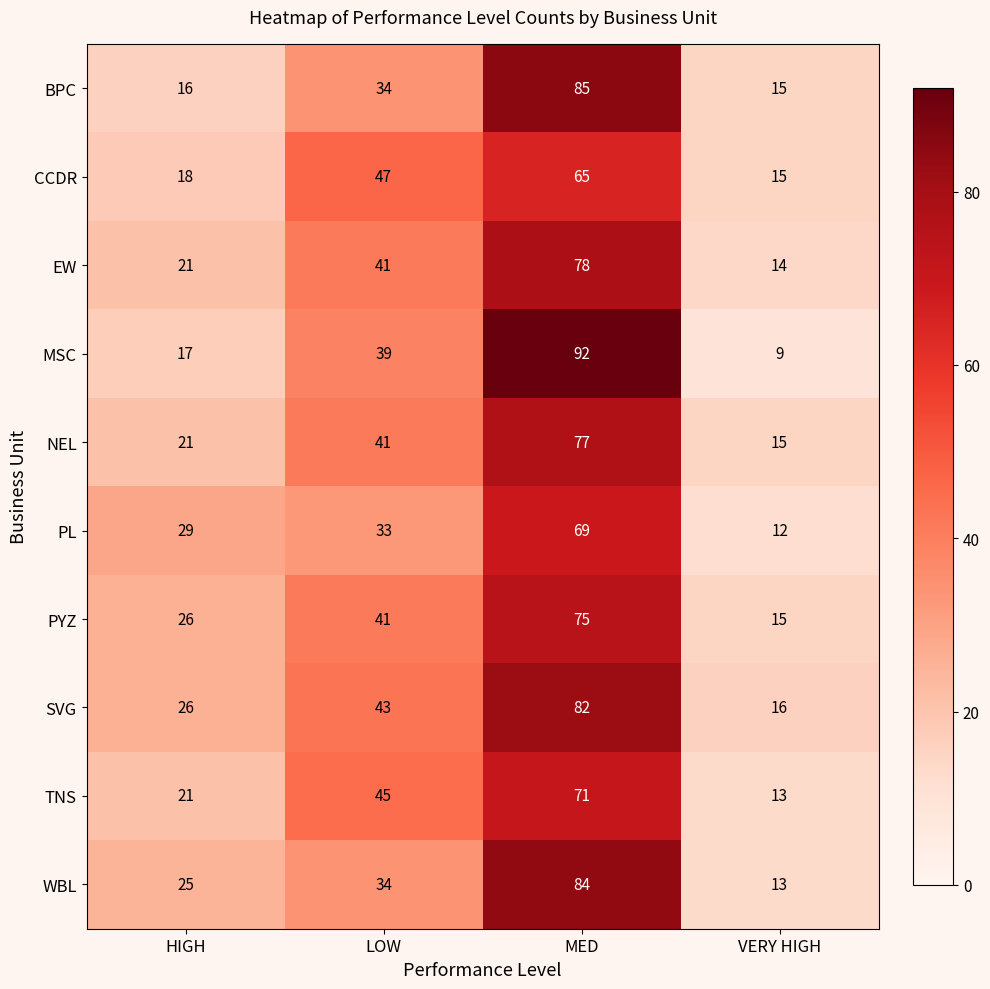

What is the total value across all series at MED?

778